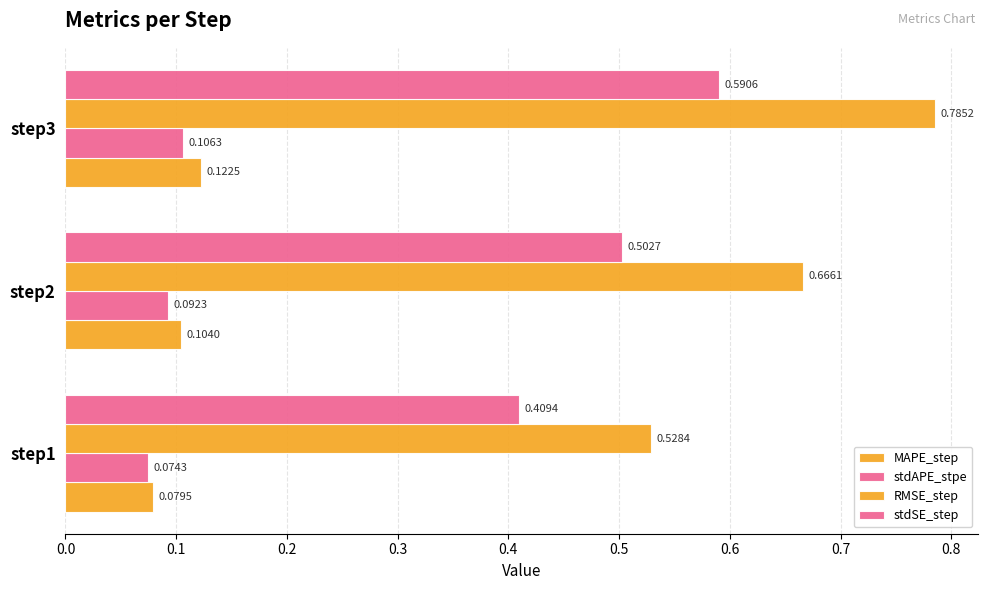

What is the value of the stdSE_step bar at the 1st from the left?

0.4